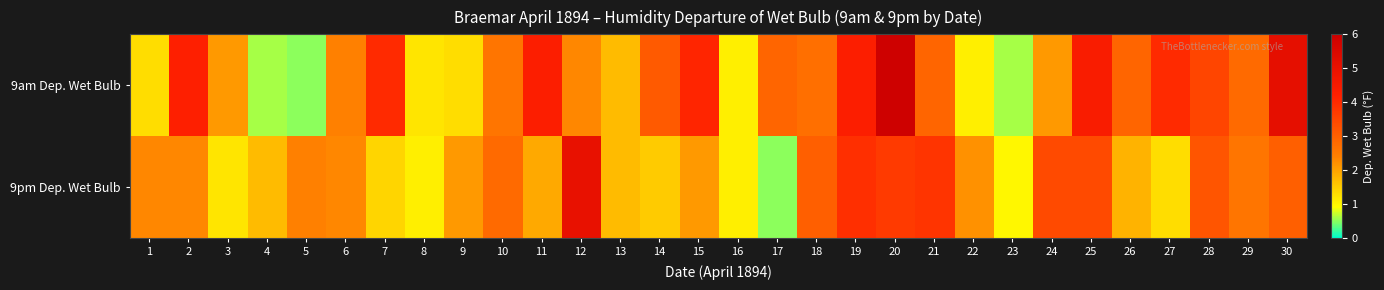

List the series in order of their overall mean, lowest first.

9pm Dep. Wet Bulb, 9am Dep. Wet Bulb